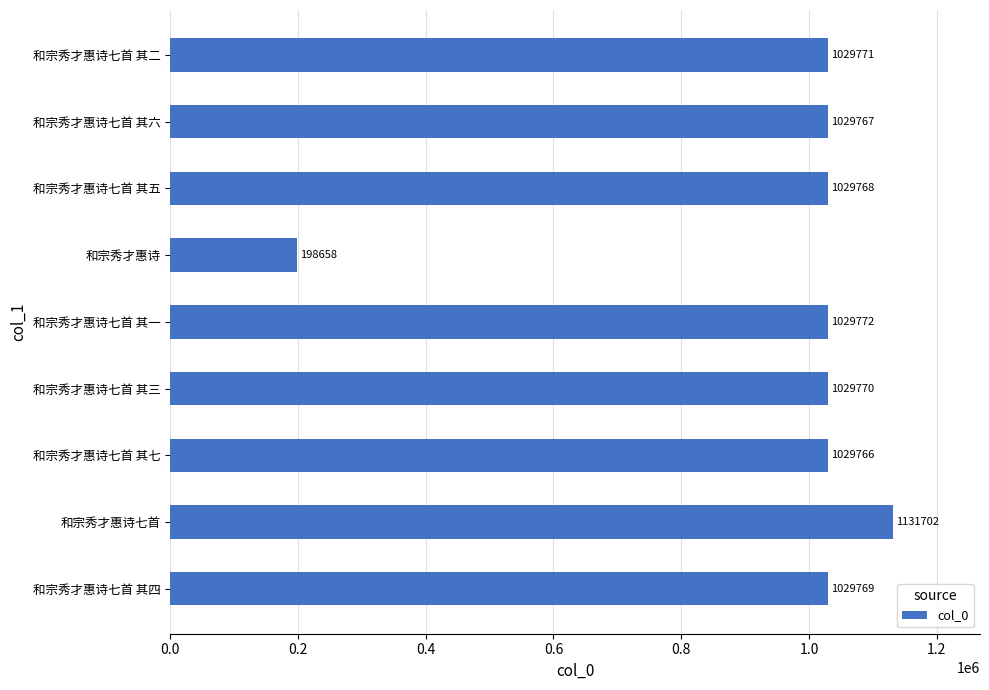

How many bars are there in total?

9